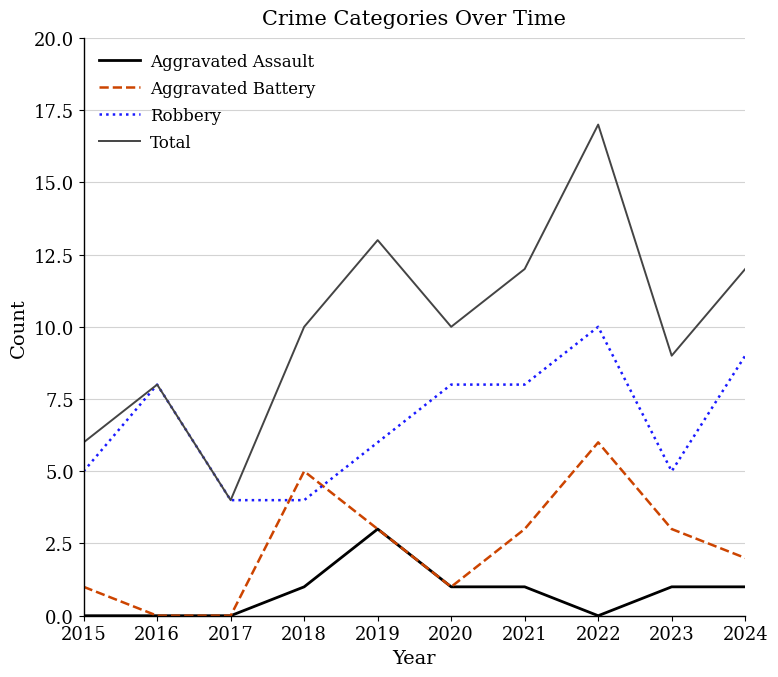

The value of Robbery at 2016 is 8. True or false?

True